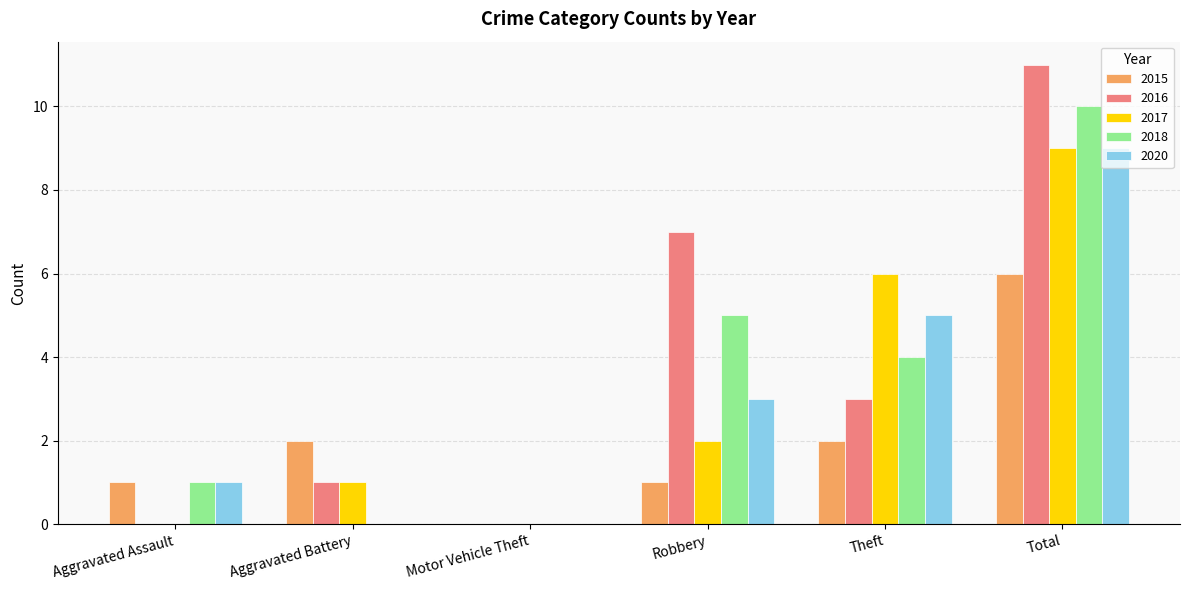

Reading right to left, list all the values displayed in this chart.

2015: Total=6	Theft=2	Robbery=1	Motor Vehicle Theft=0	Aggravated Battery=2	Aggravated Assault=1
2016: Total=11	Theft=3	Robbery=7	Motor Vehicle Theft=0	Aggravated Battery=1	Aggravated Assault=0
2017: Total=9	Theft=6	Robbery=2	Motor Vehicle Theft=0	Aggravated Battery=1	Aggravated Assault=0
2018: Total=10	Theft=4	Robbery=5	Motor Vehicle Theft=0	Aggravated Battery=0	Aggravated Assault=1
2020: Total=9	Theft=5	Robbery=3	Motor Vehicle Theft=0	Aggravated Battery=0	Aggravated Assault=1